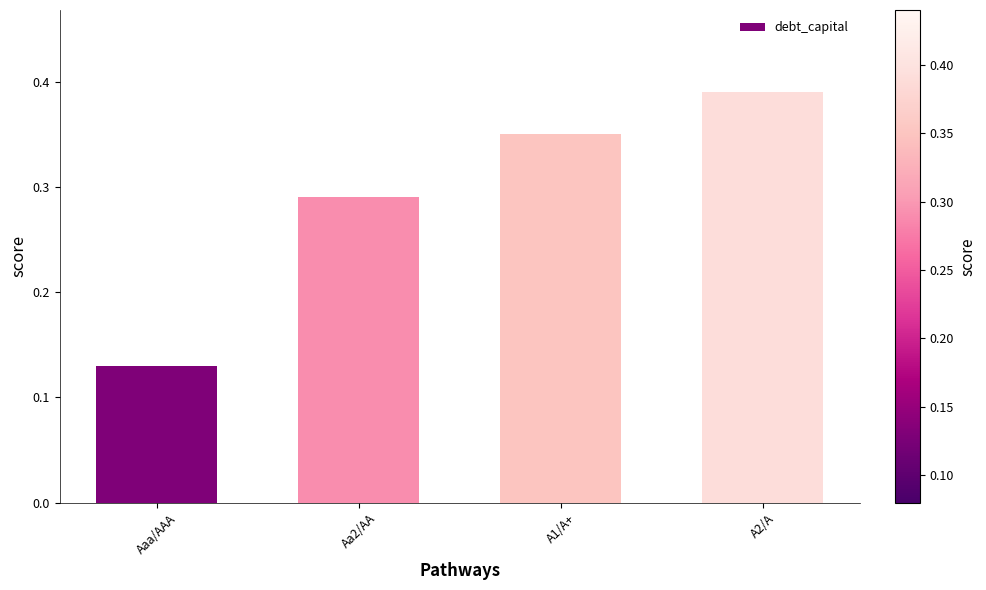

What position from the right is Aaa/AAA?

4